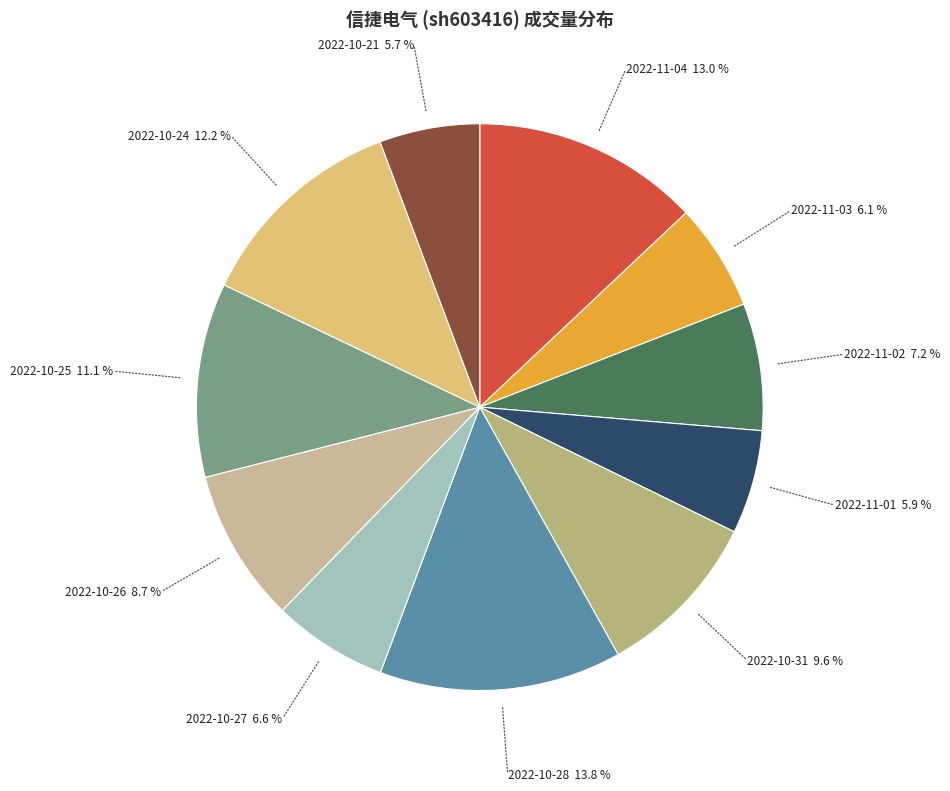

Combined, do 2022-10-31 and 2022-10-25 account for over 50%?

No